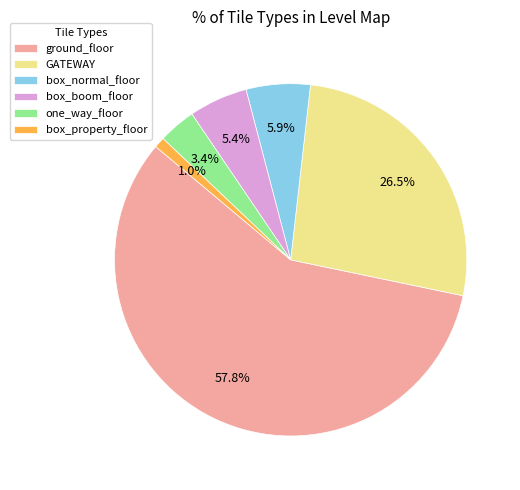

Between GATEWAY and box_property_floor, which is larger?

GATEWAY